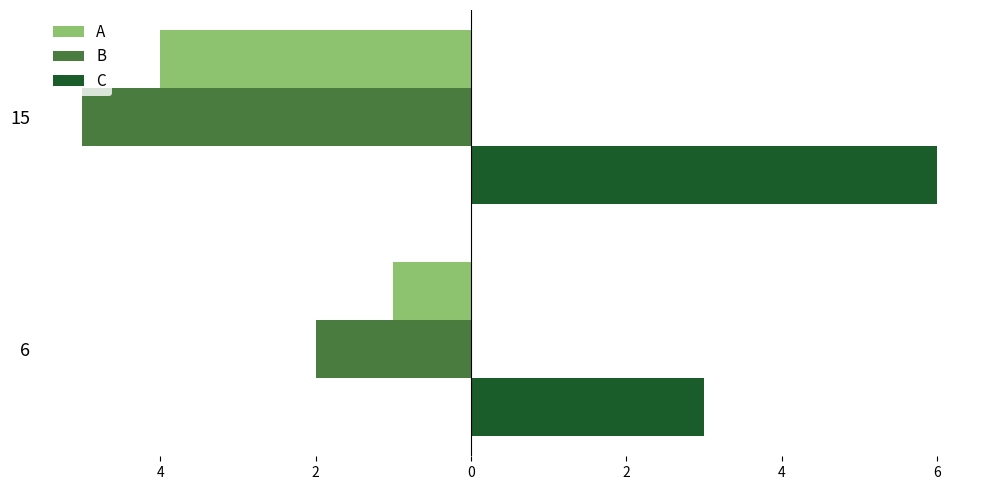

What are all the series names shown in the legend?

A, B, C